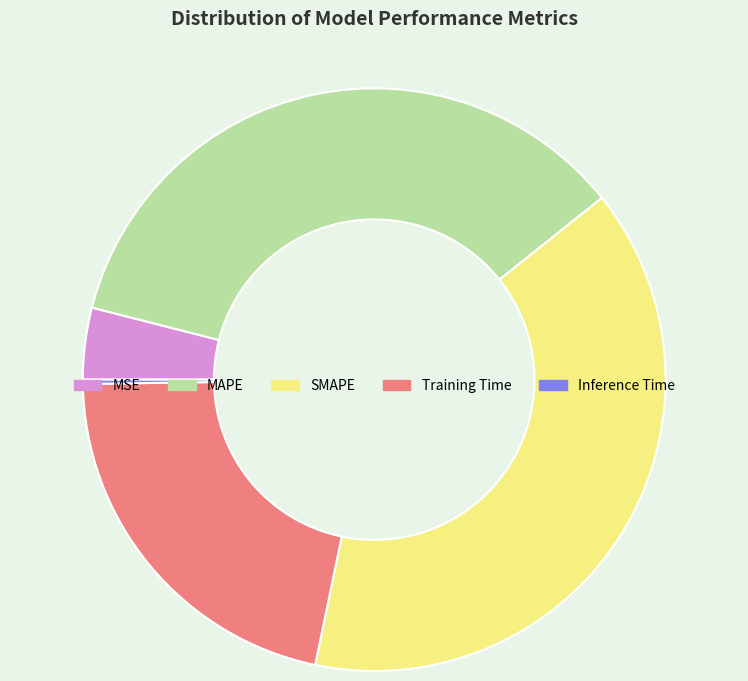

Do SMAPE and MAPE together represent more than half of the pie?

Yes